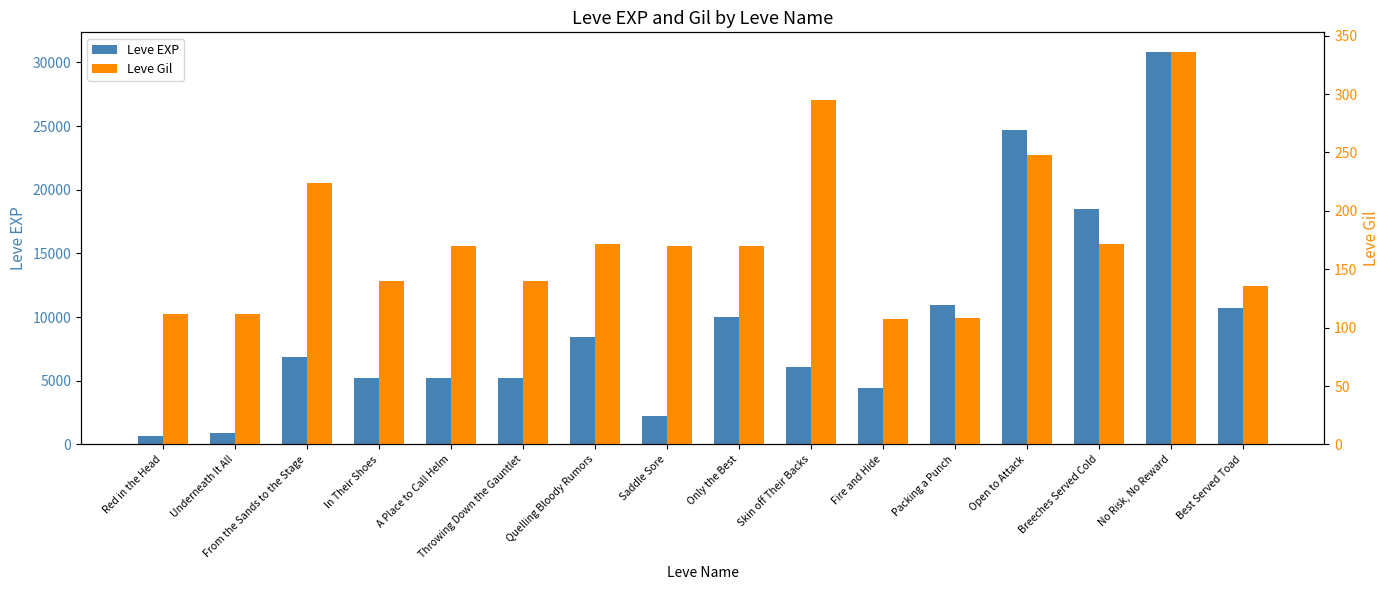

The Leve EXP series shows 10970 at Packing a Punch. True or false?

True